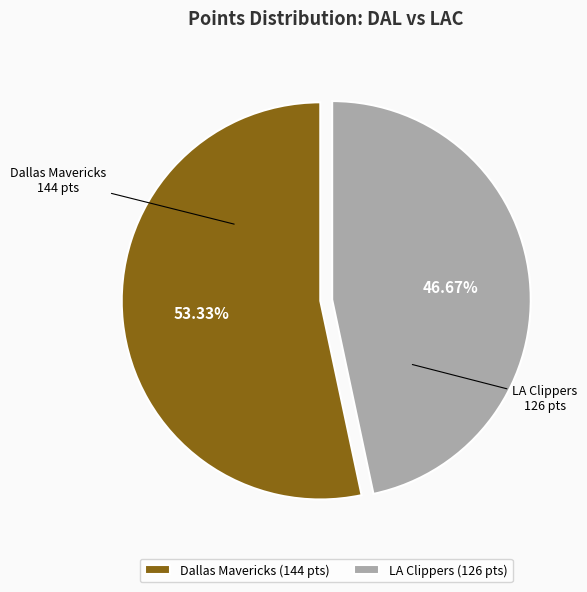

To the nearest percent, what is the combined percentage of Dallas Mavericks and LA Clippers?

100%